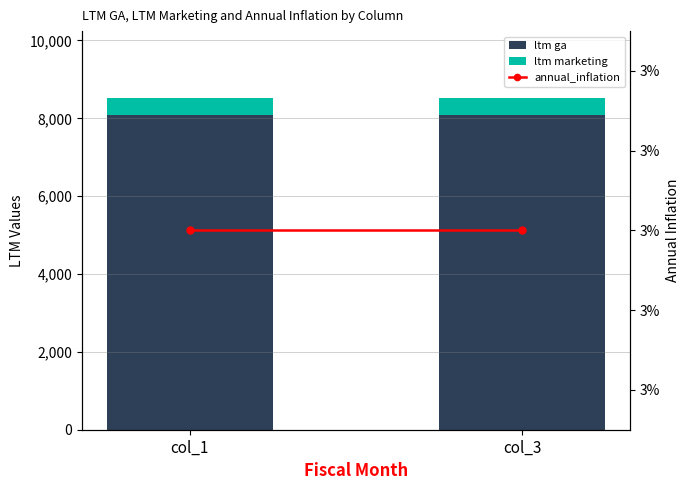

The ltm marketing series shows 453.2 at col_3. True or false?

True